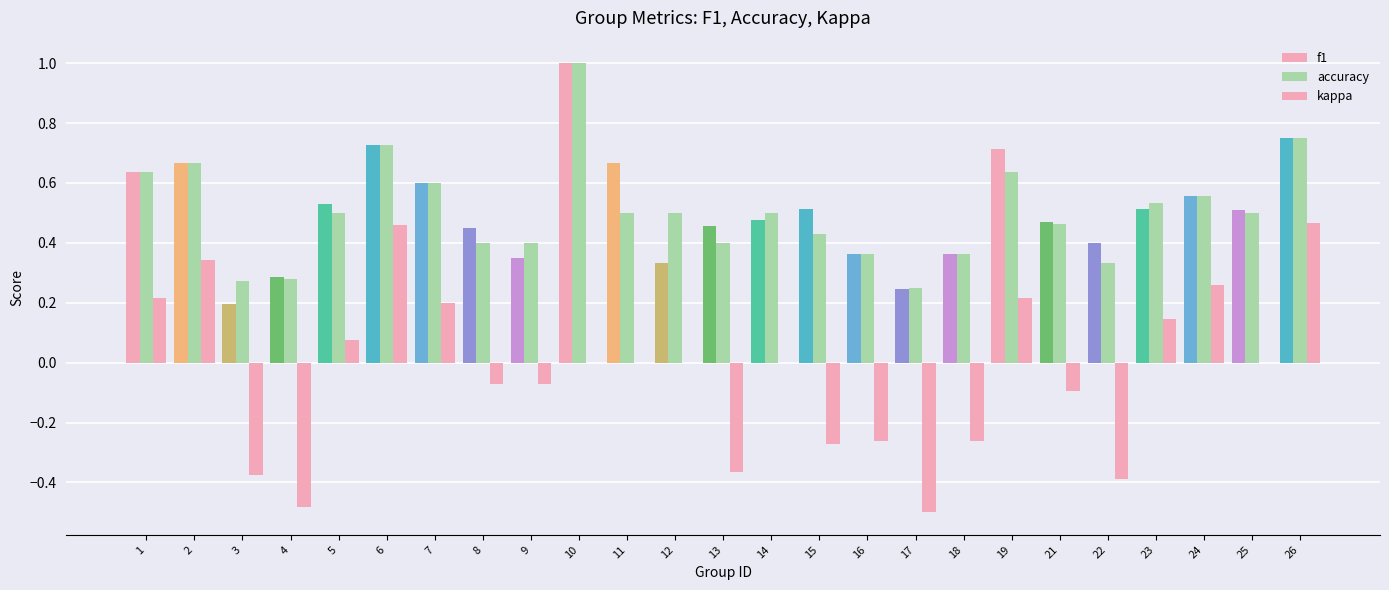

Where is f1 nearest to the value 0?

3